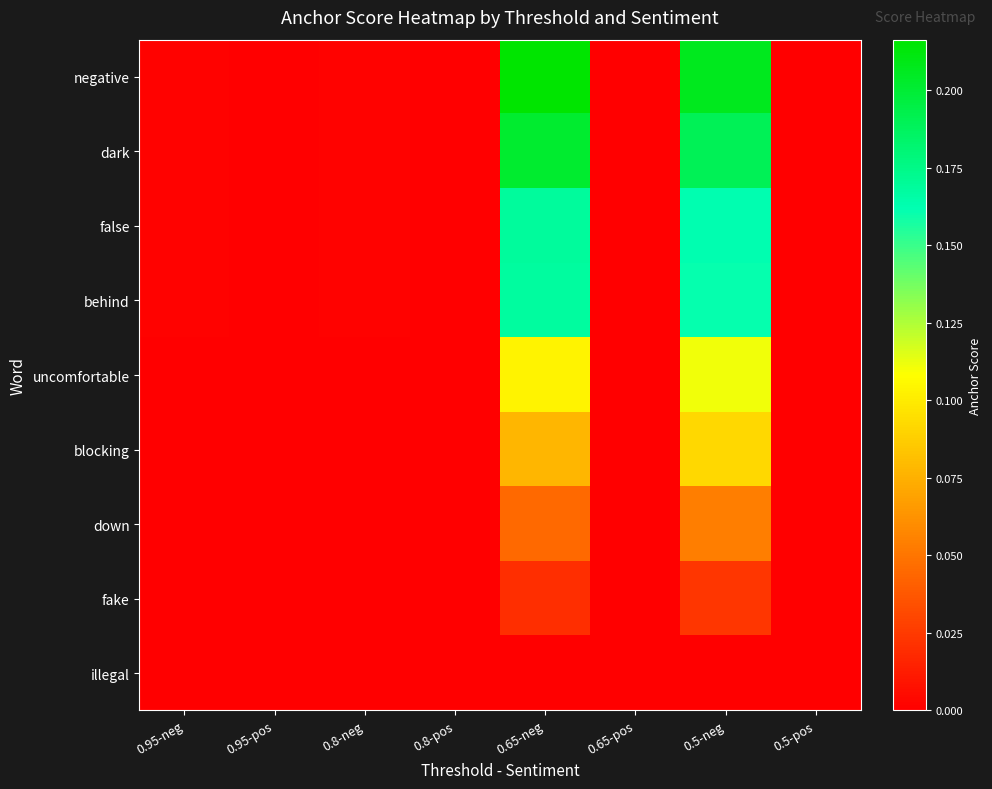

At which category is the sum across all series the highest?

0.65-neg